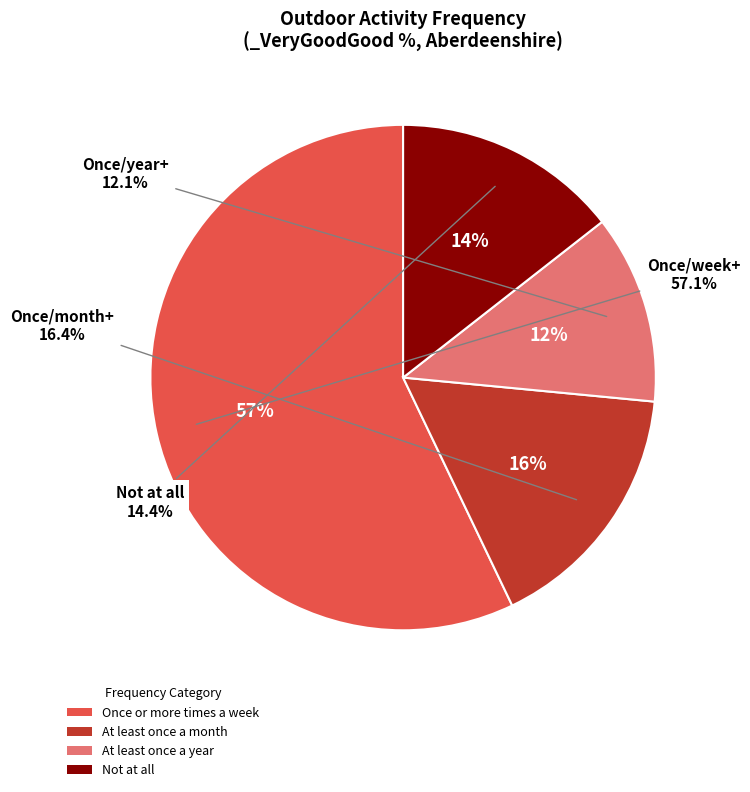

How many slices are in this pie chart?

4